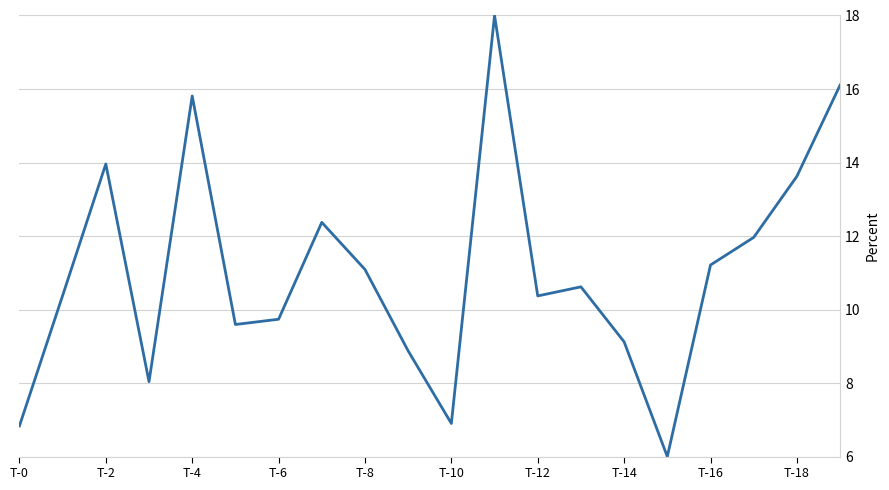

What is the difference between the maximum and minimum values?

12.0